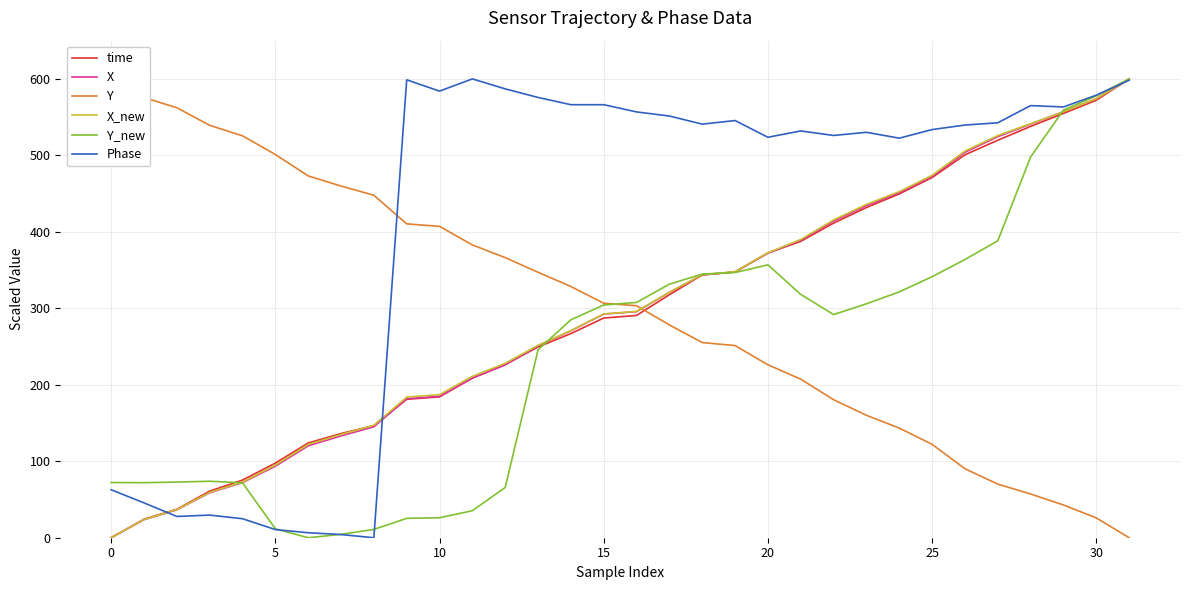

The value of X_new at 30 is 289.2. True or false?

False